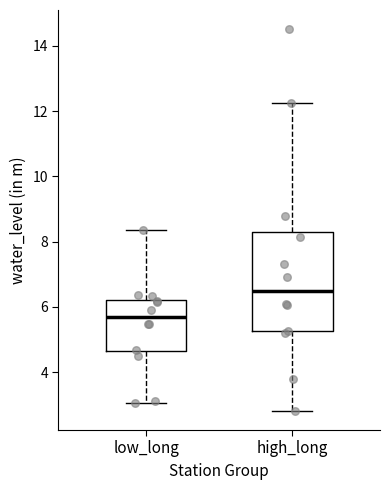

Reading left to right, transcribe this box plot: for each box, give where its median line is, the range the box spans, and where its two whiskers end, as read against the y-axis. The values are not printed on the chart, so give them approximately, as read against the axis.

low_long: median 5.6, box 4.6 to 6.2, whiskers 3.0 to 8.4
high_long: median 6.6, box 5.2 to 8.2, whiskers 2.8 to 12.2